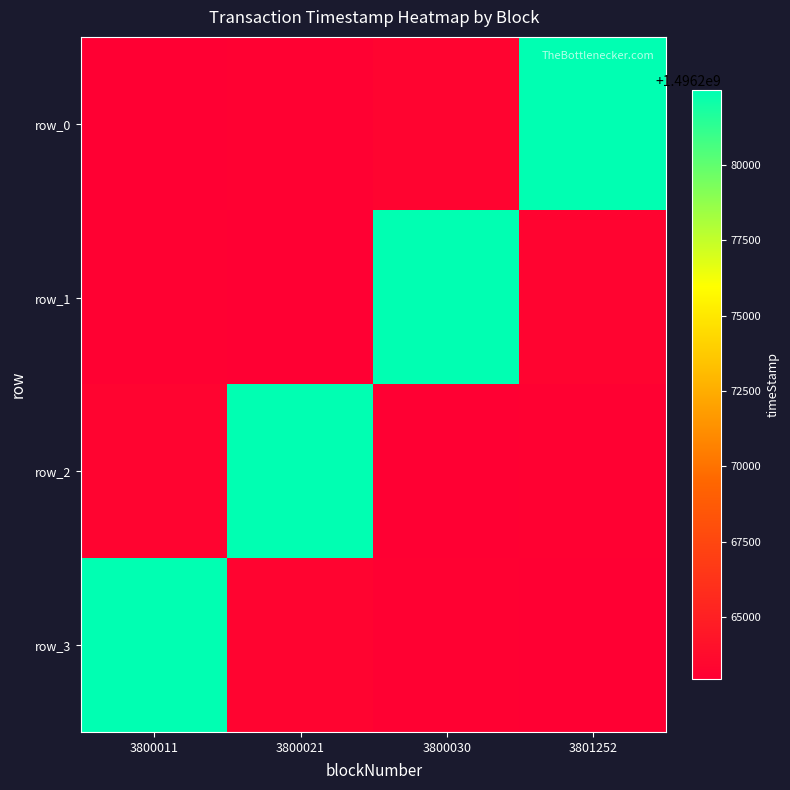

What is the total value across all series at 3800011?

5985071766